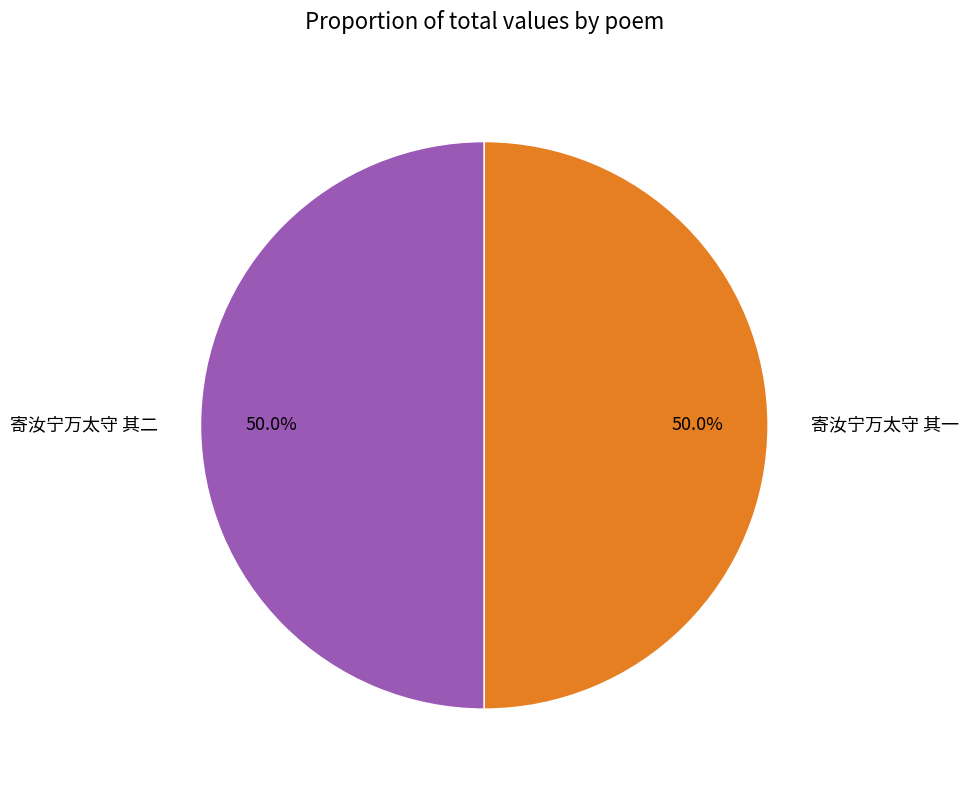

The 寄汝宁万太守 其一 slice represents 45% of the pie. True or false?

False